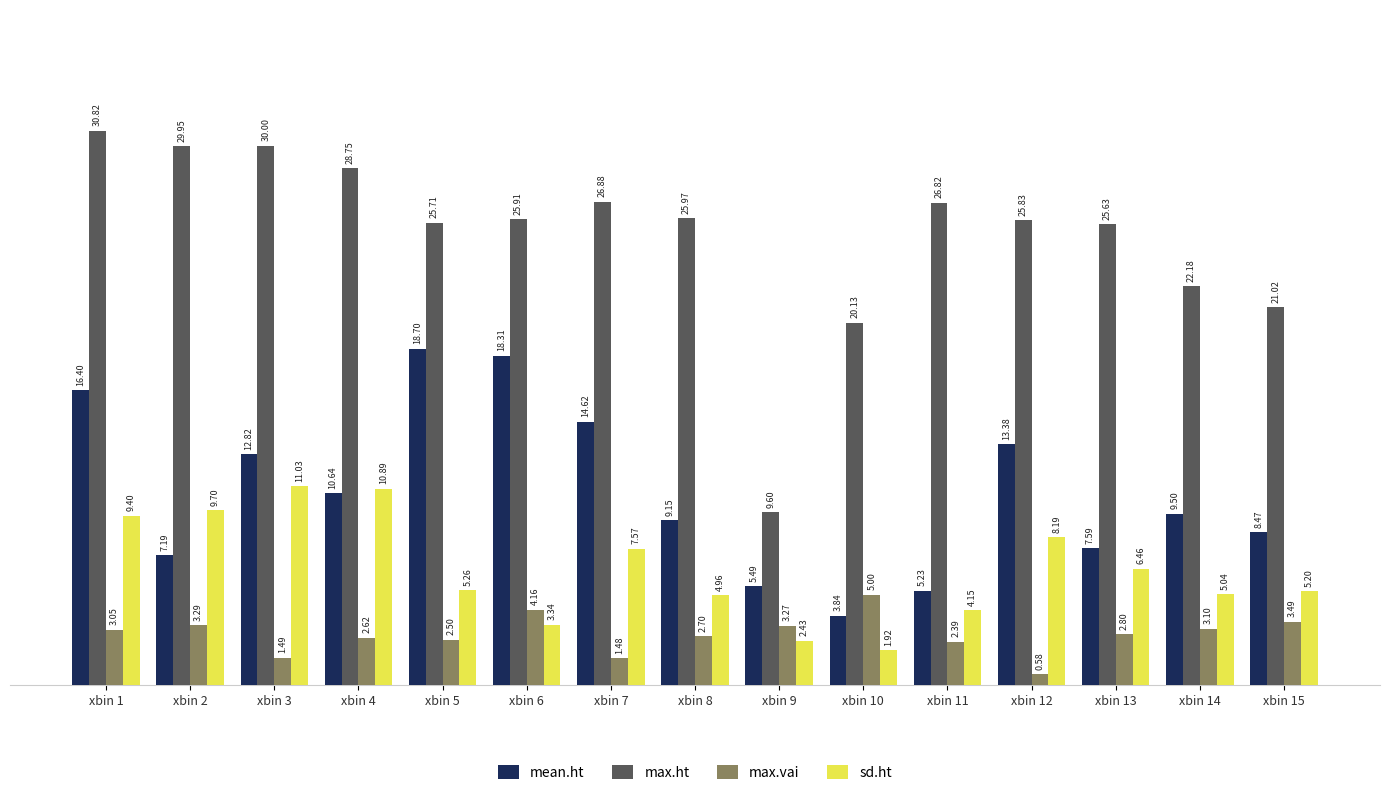

What is the difference between the highest and lowest values at xbin 11?

24.4